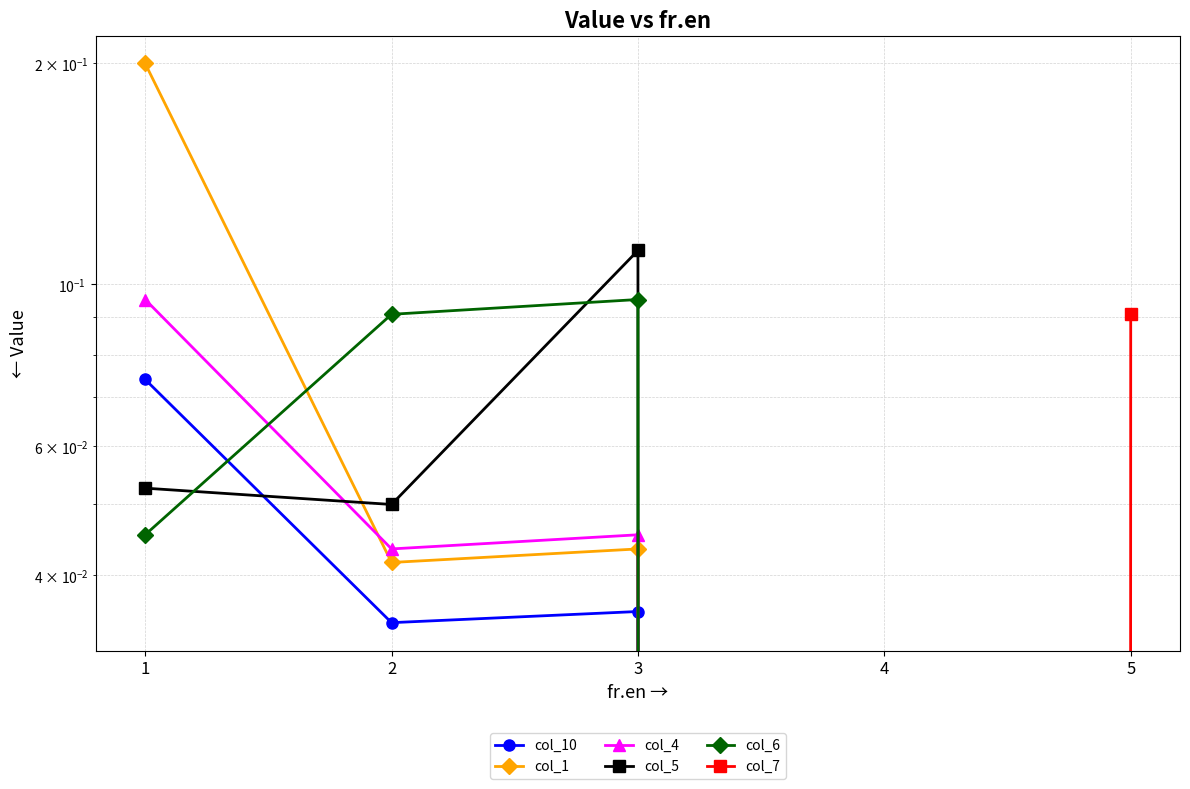

How many lines are shown in the chart?

6